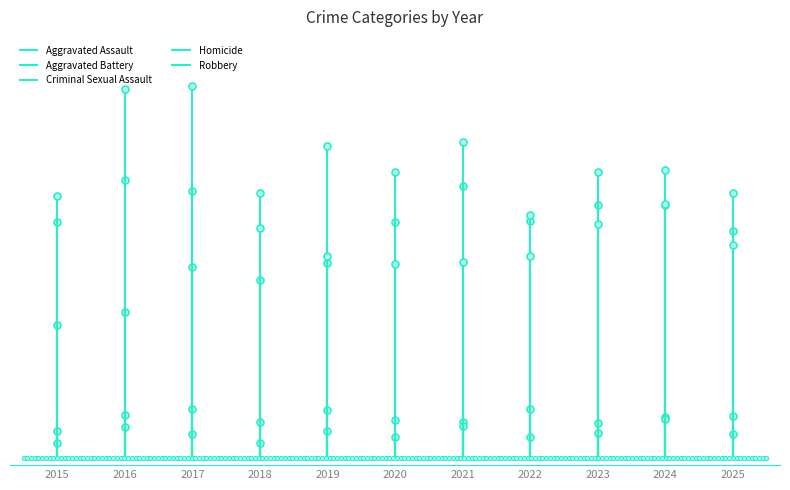

What is the difference between the second highest and second lowest values in the Robbery series?

123